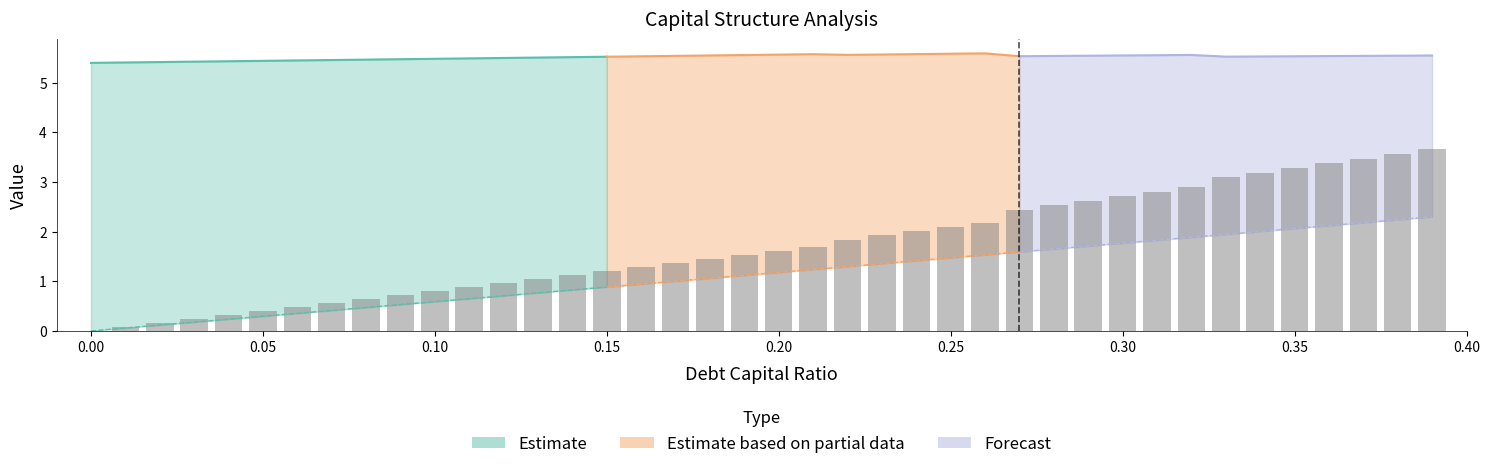

What is the highest value of the debt series?

2.3